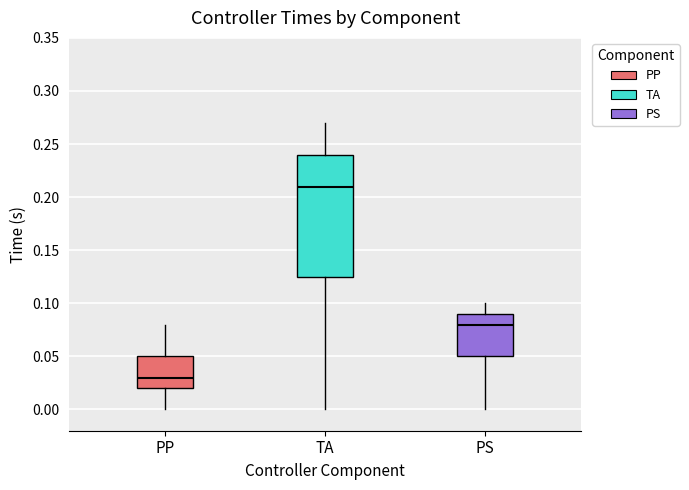

Where does the lower whisker of the box for PS end on the y-axis? The values are not printed on the chart, so give them approximately, as read against the axis.

0.000